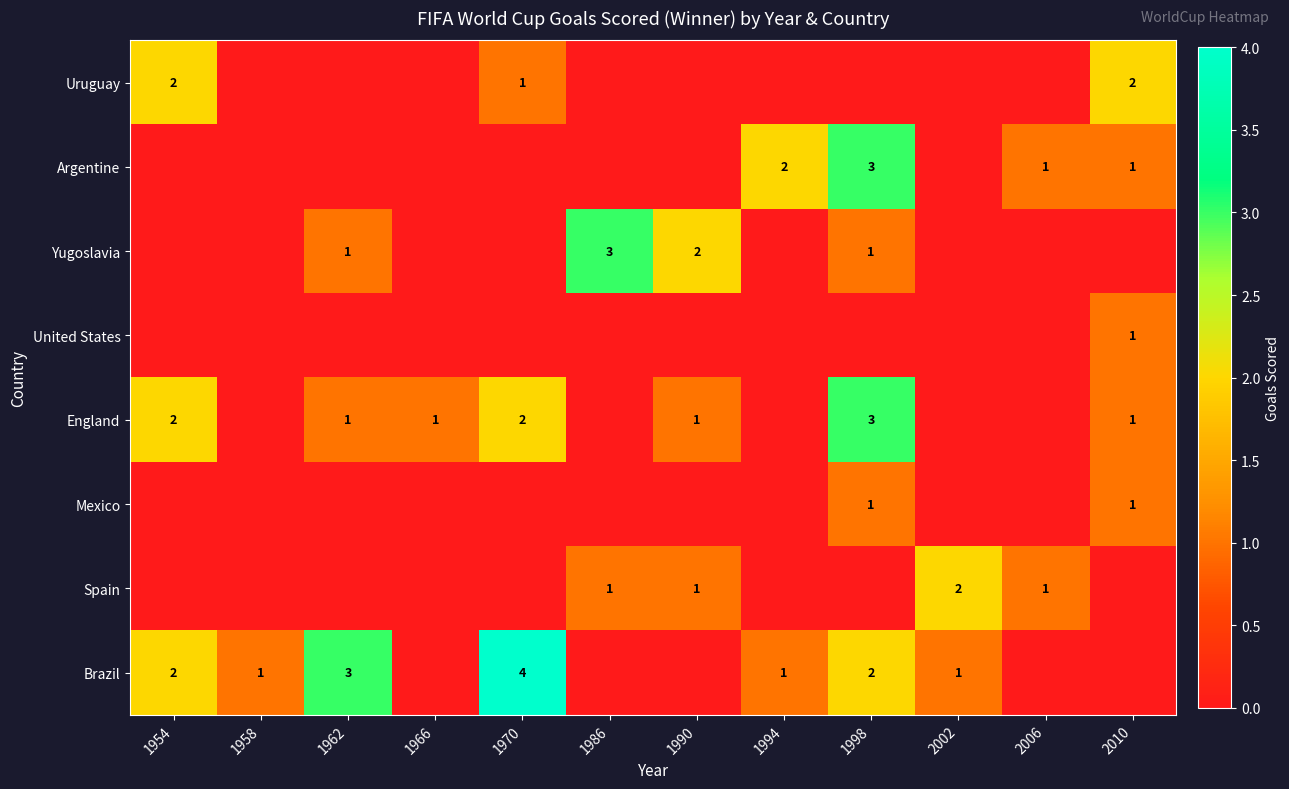

The value of England at 1998 is 3. True or false?

True